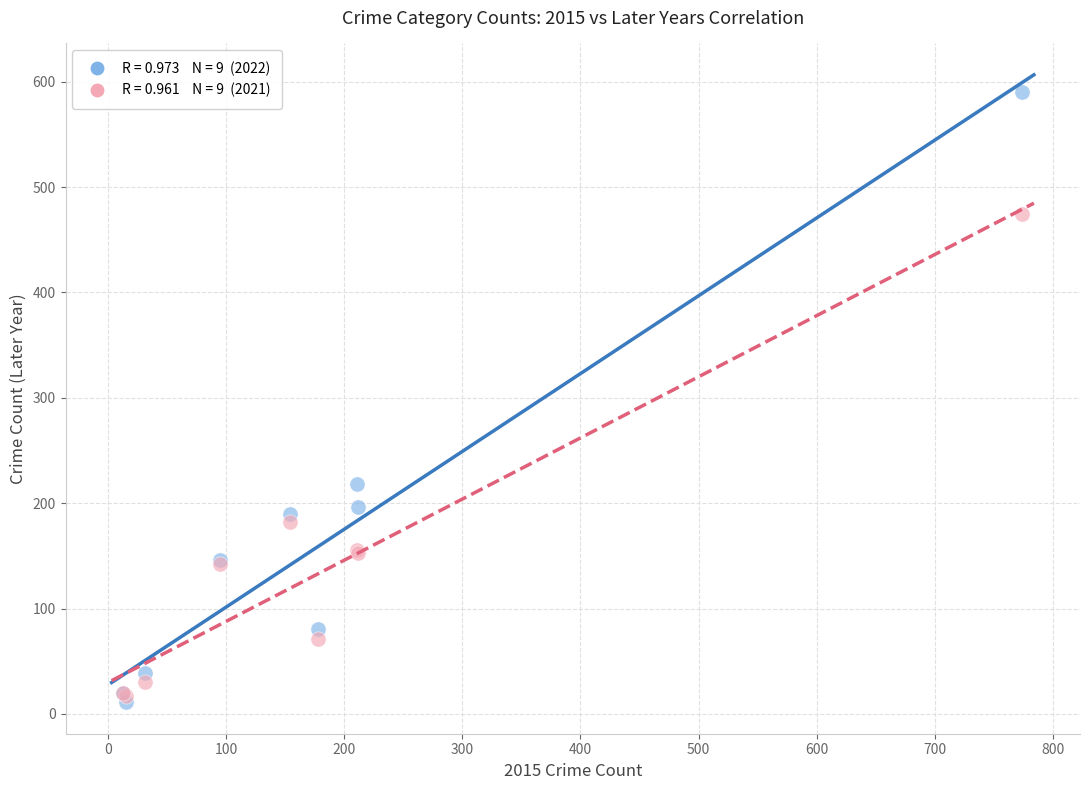

Across all series, what Y value is closest to 300?

218